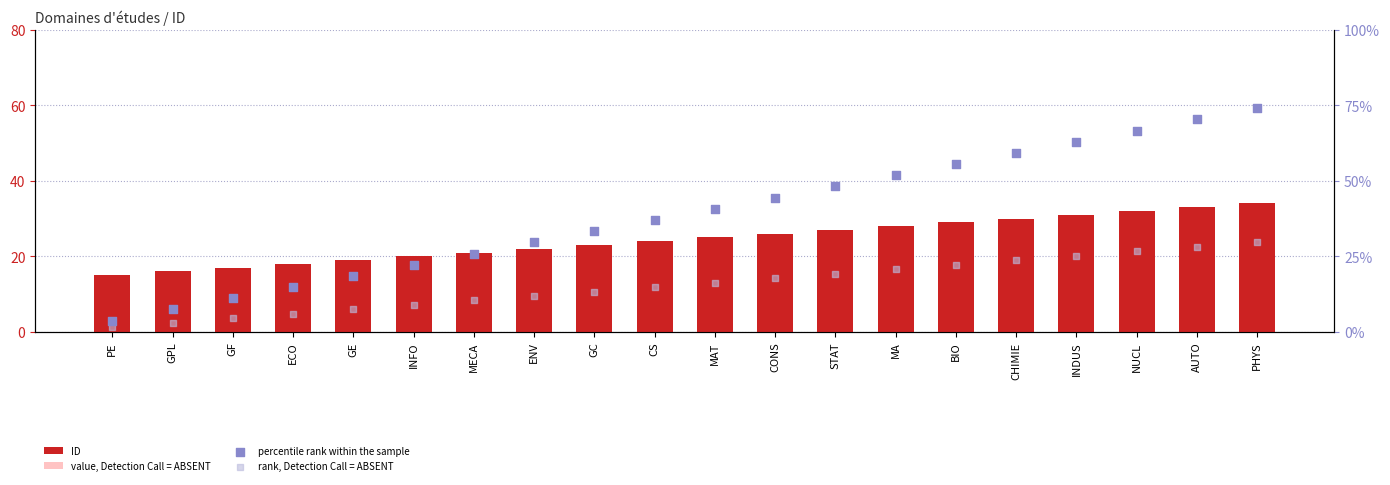

What is the total value across all series at MECA?

70.8